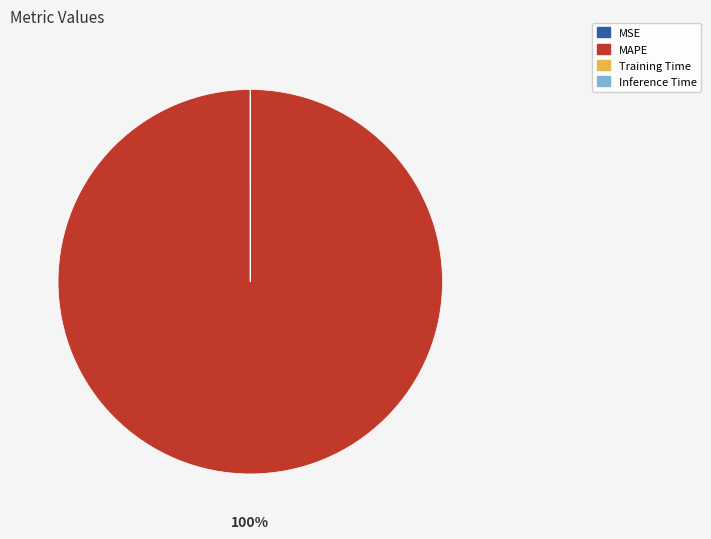

To the nearest percent, what is the difference between the largest and smallest slice percentages?

100%